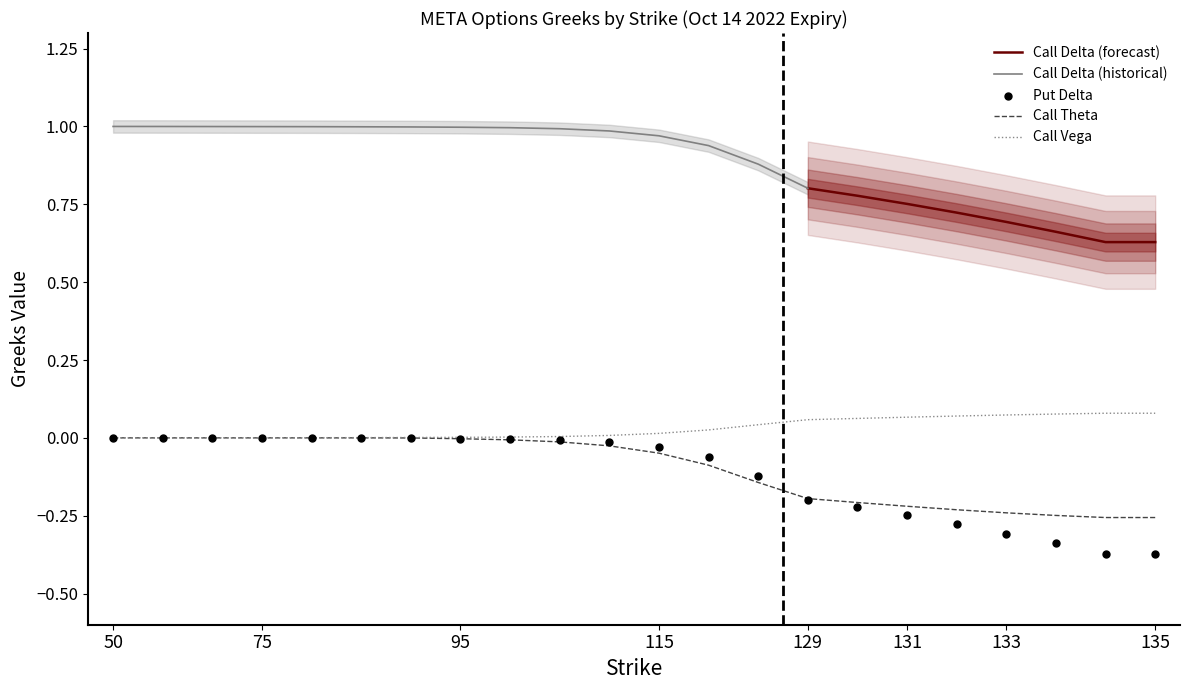

True or false: Call Vega has a value of 0.0 at 75.

True